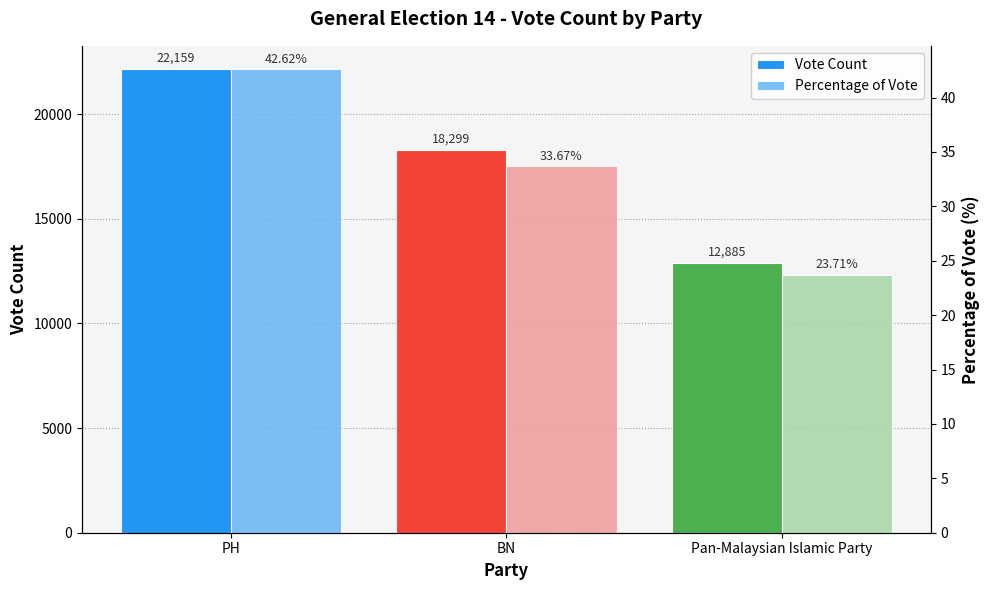

What is the lowest value of the Percentage of Vote series?

23.7